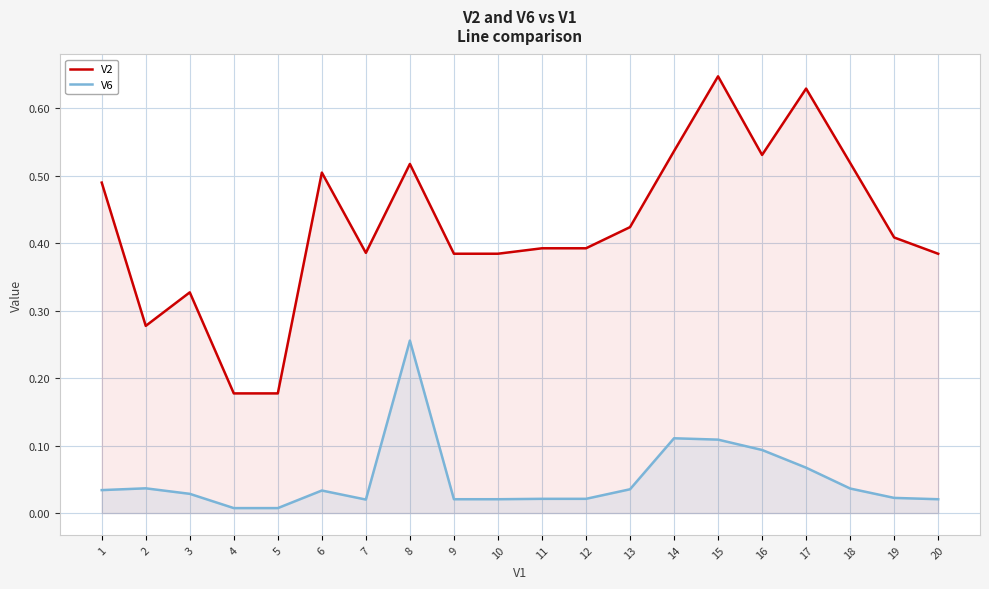

Is it true that V6 equals 0.0 at 9?

False